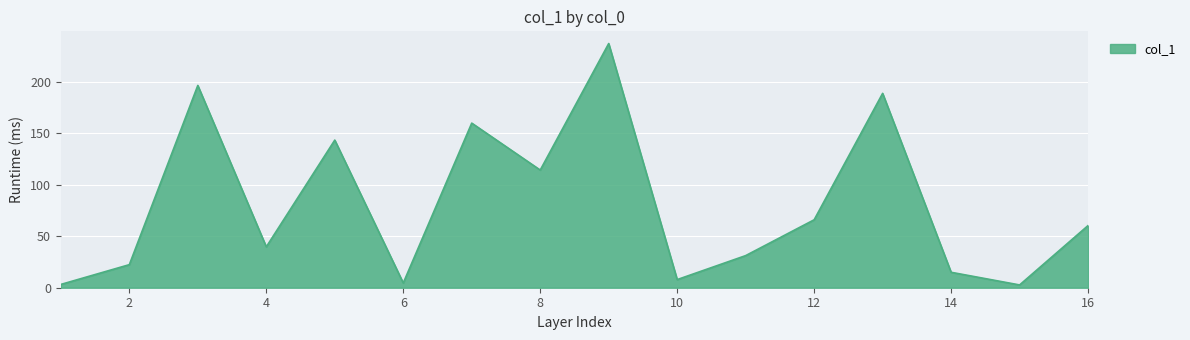

What is the greatest value displayed?

237.2